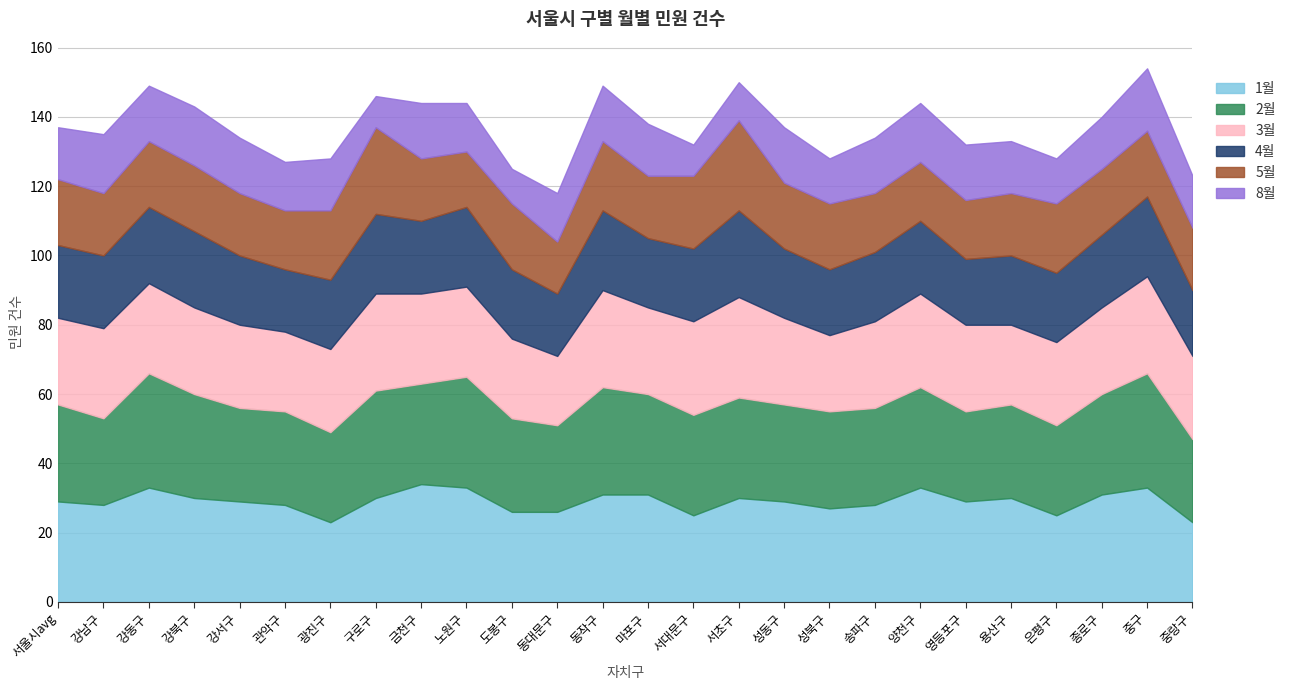

True or false: 8월 and 5월 cross at least once.

False